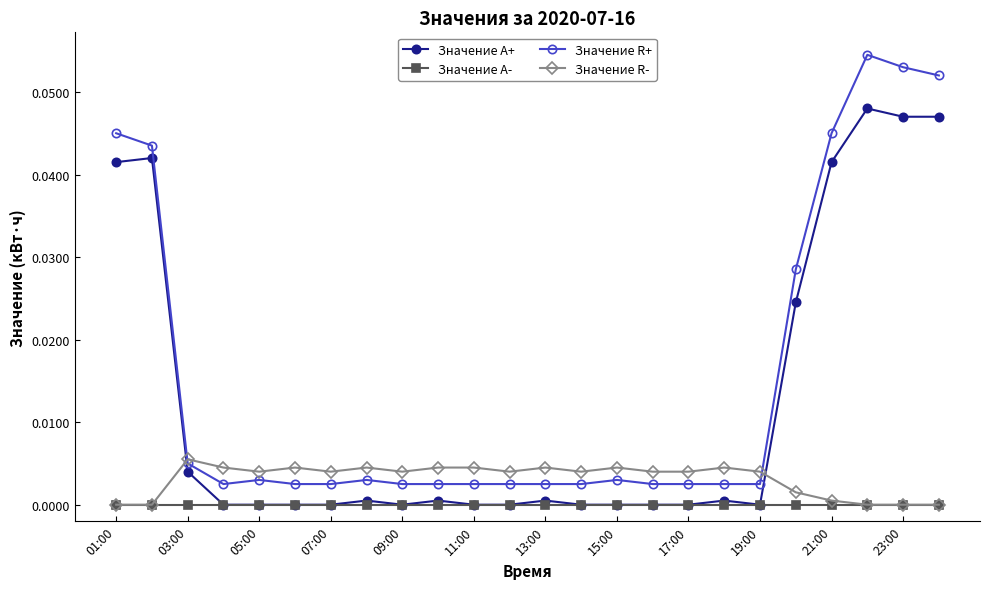

Rank the series by their average value, from lowest to highest.

Значение A-, Значение R-, Значение A+, Значение R+